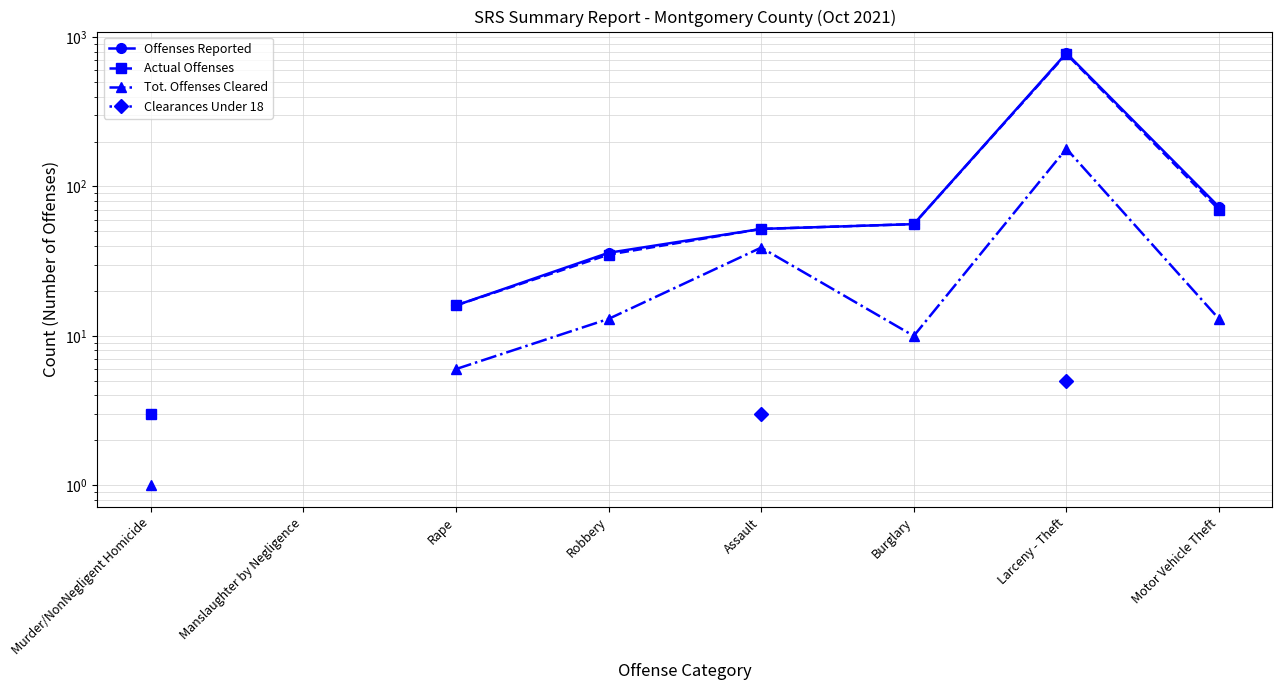

True or false: Clearances Under 18 and Offenses Reported intersect in this chart.

False